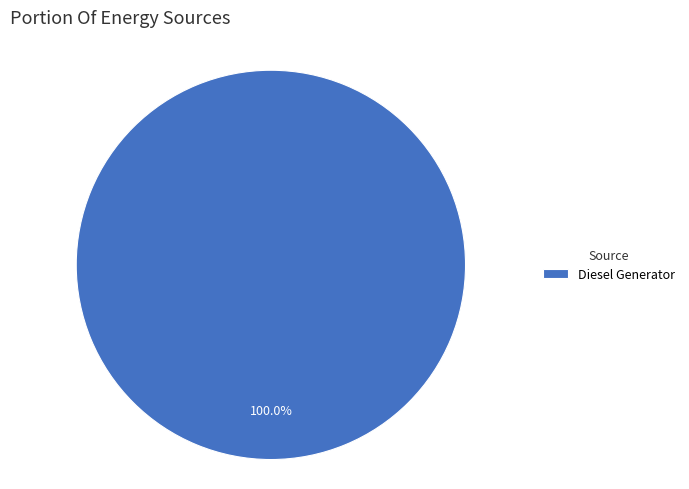

Which category accounts for the majority?

Diesel Generator